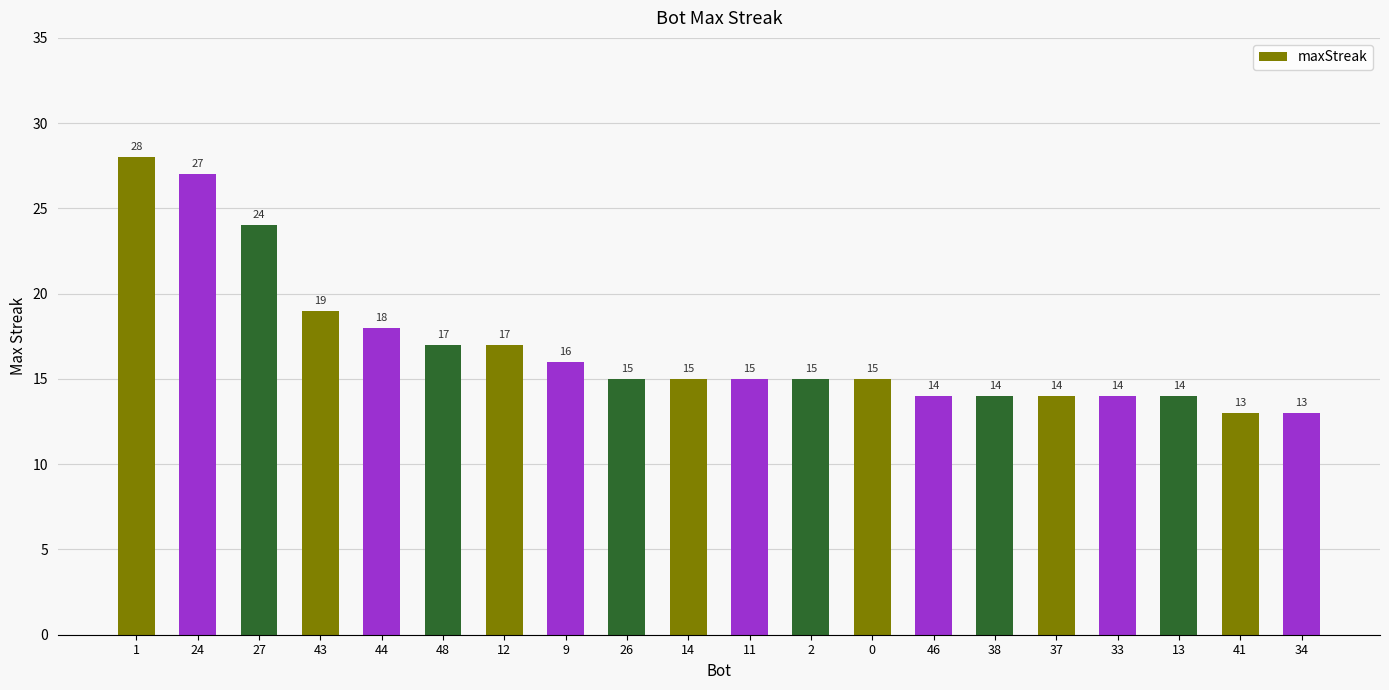

Where does the data first go above 15?

1